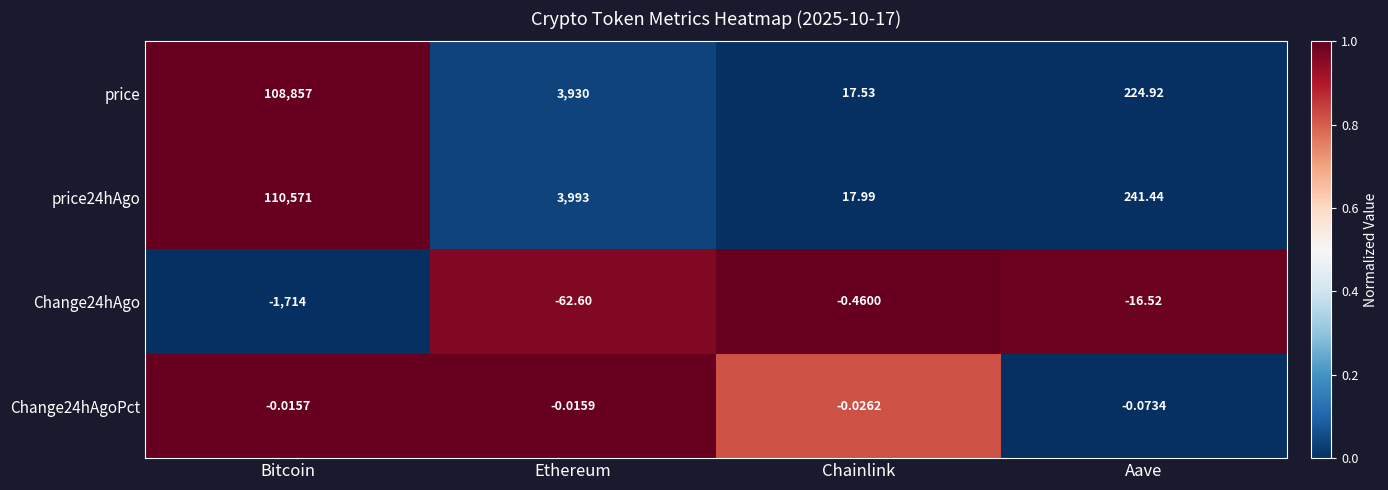

Is the value of price24hAgo at Aave greater than the value of Change24hAgo at Ethereum?

Yes